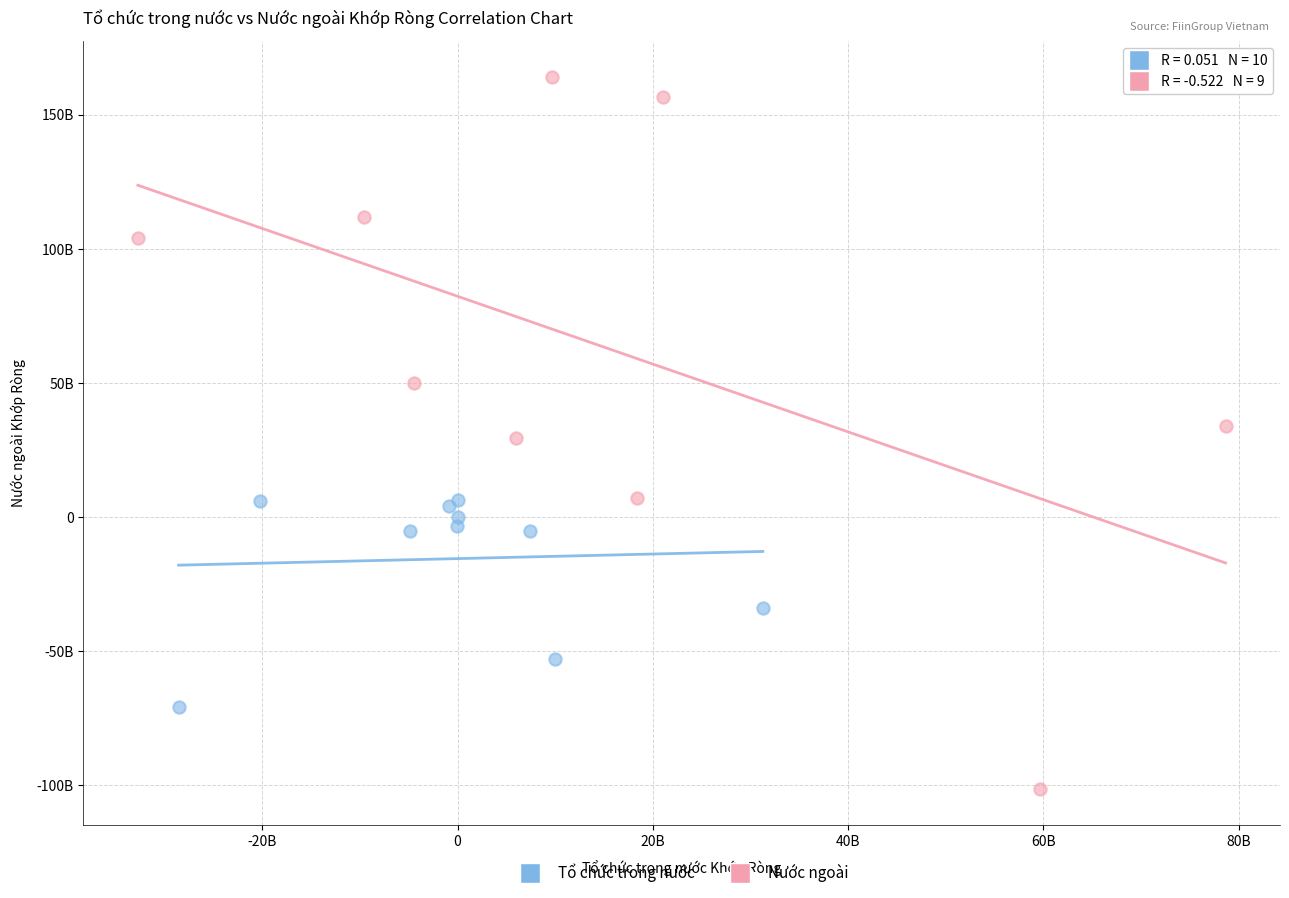

Which series reaches the maximum Y coordinate?

Nước ngoài